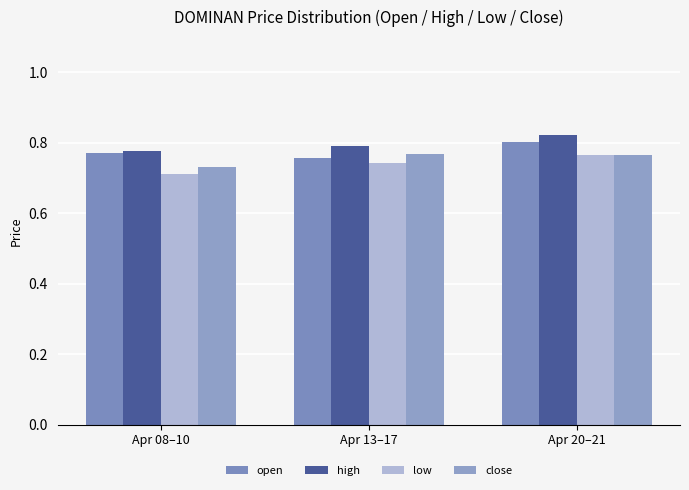

List the series in order of their peak value, highest first.

high, open, close, low